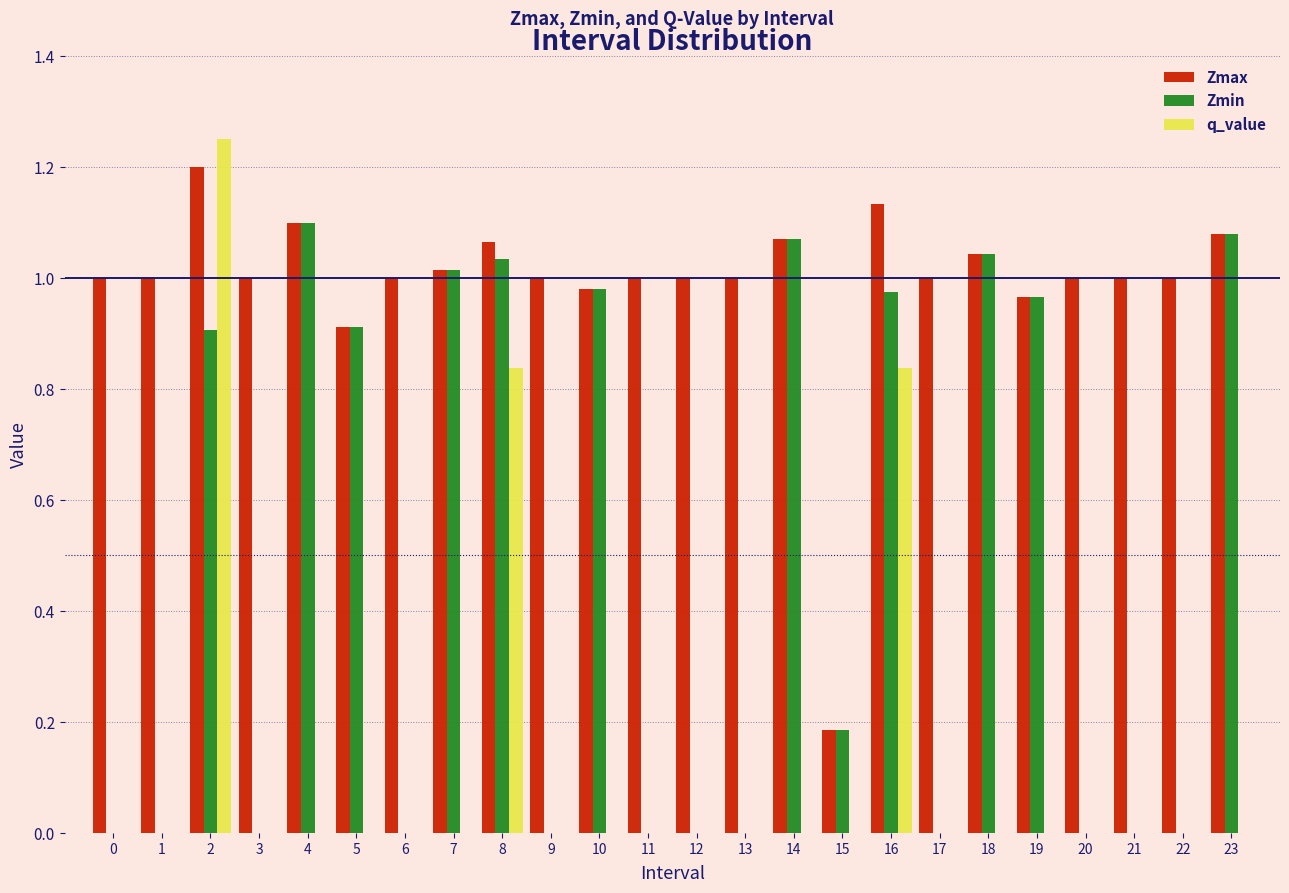

Which series has the largest total across all categories?

Zmax